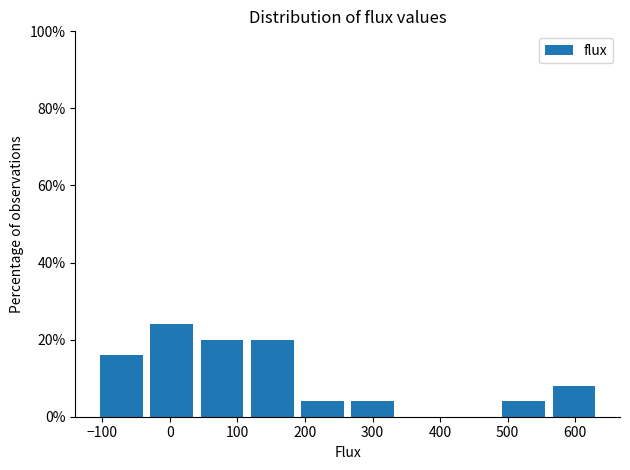

How tall is the bar that spans 40 to 110 on the x-axis? Neither the bar edges nor the heights are printed on the chart, so give them approximately, as read against the axes.

20